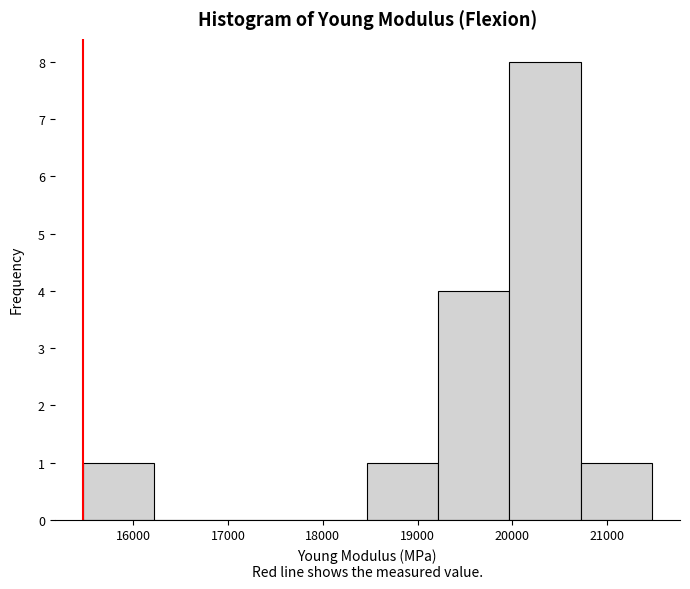

Reading left to right, transcribe this chart: for each bar, give the range it covers on the x-axis and its height. Neither the bar edges nor the heights are printed on the chart, so give them approximately, as read against the axes.

15500 to 16200: 1
16200 to 17000: 0
17000 to 17700: 0
17700 to 18500: 0
18500 to 19200: 1
19200 to 20000: 4
20000 to 20700: 8
20700 to 21500: 1